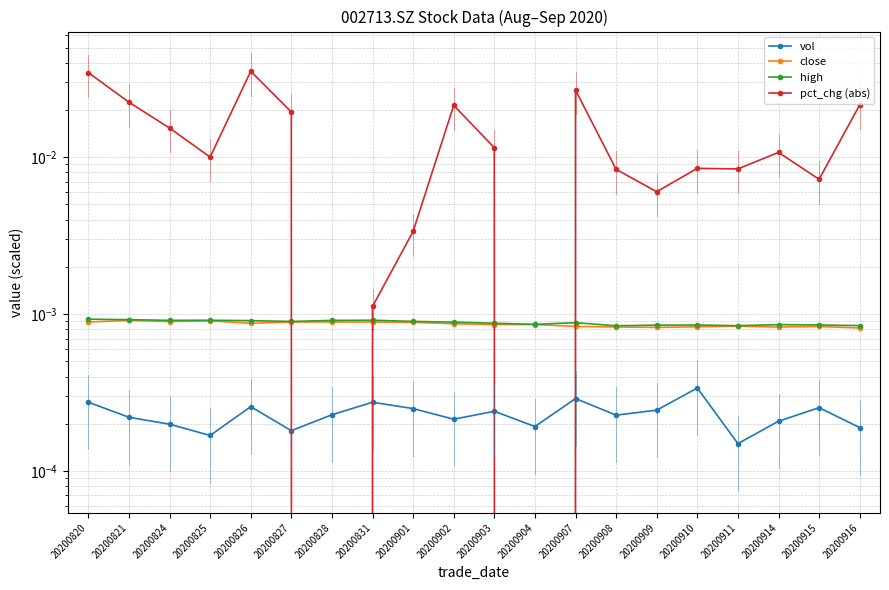

Which series has the largest total across all categories?

pct_chg (abs)